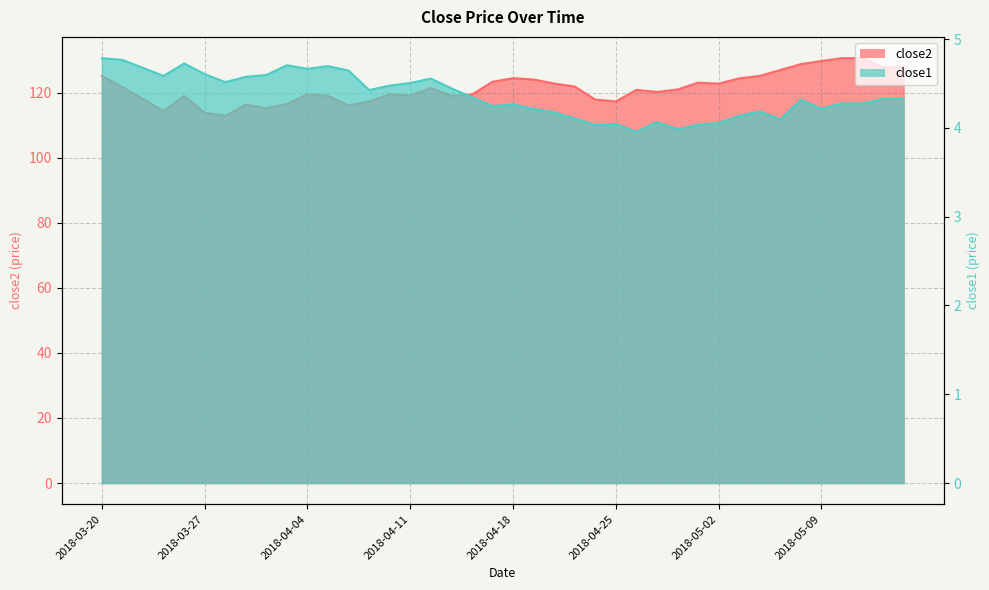

Which series has the largest total across all categories?

close2